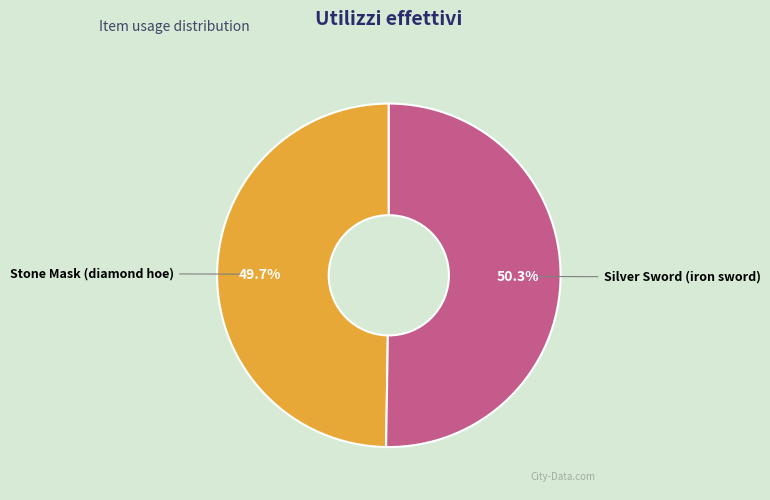

What percentage is the Silver Sword (iron sword) slice, to the nearest percent?

50%